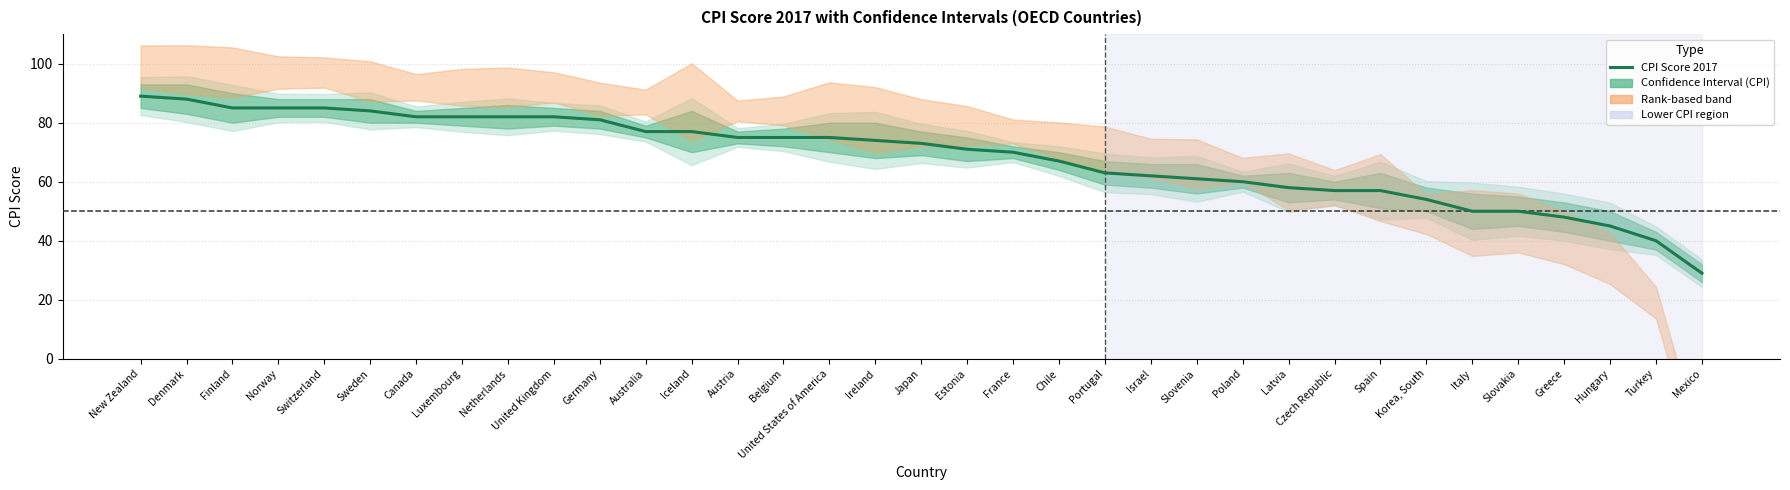

What is the greatest value displayed?

89